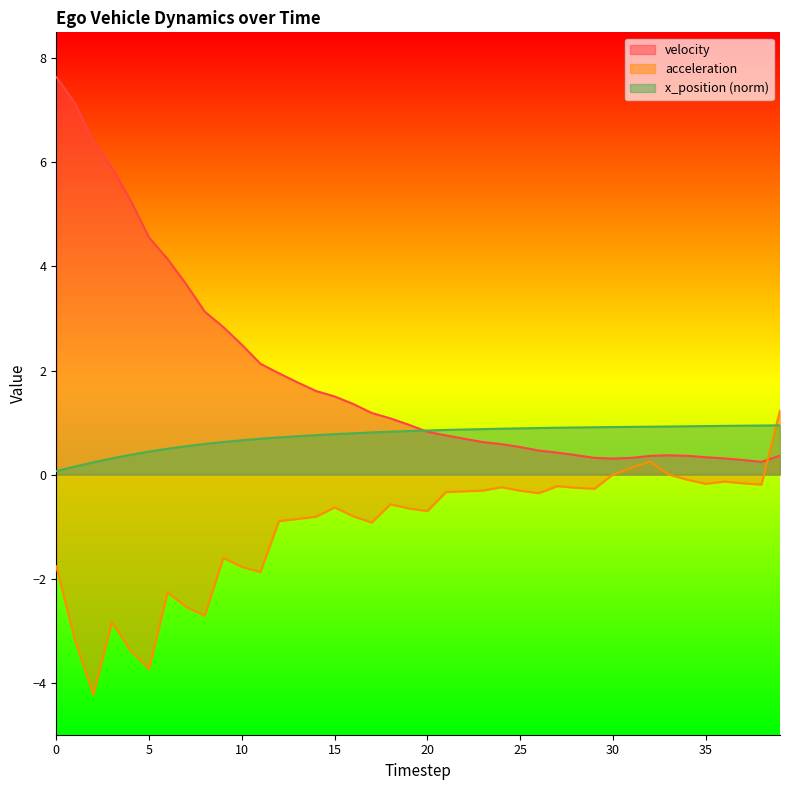

How many data points in acceleration are less than 0?

35